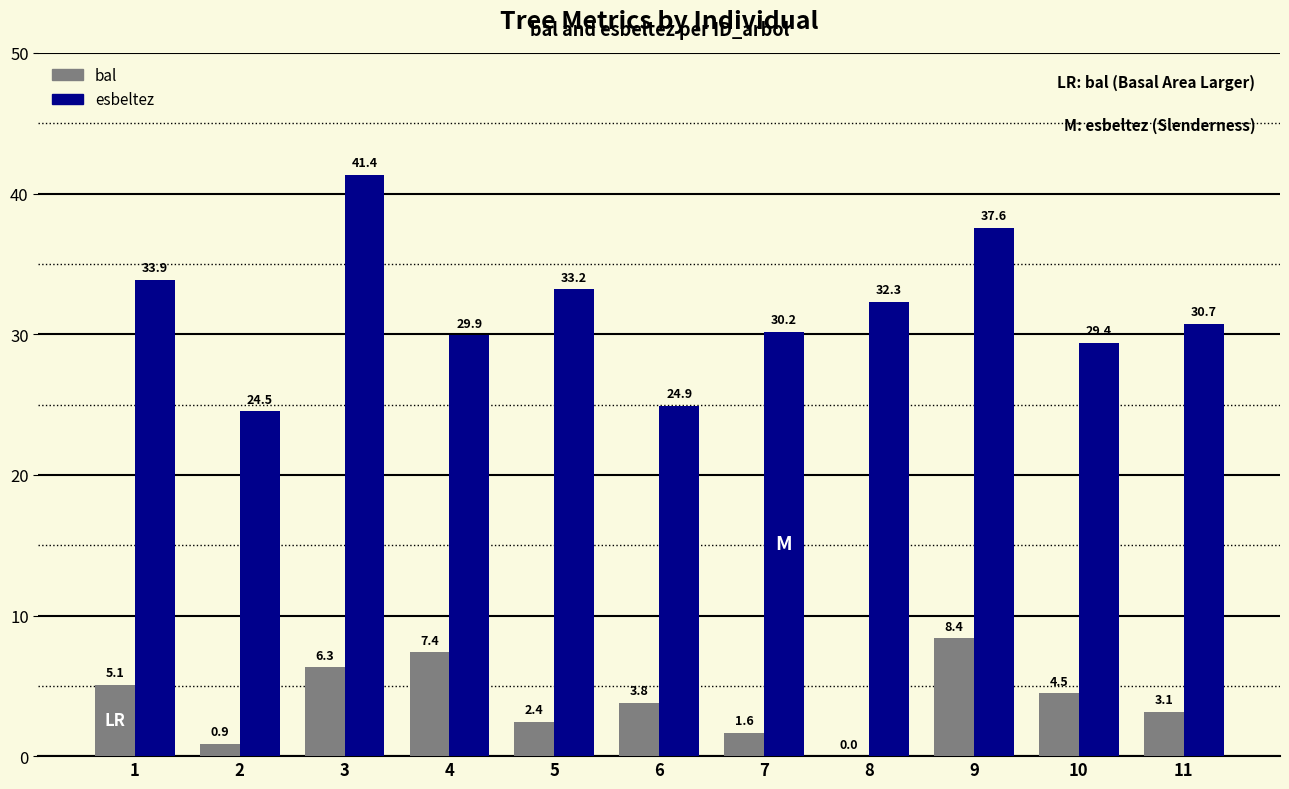

What is the sum of all esbeltez values?

348.0